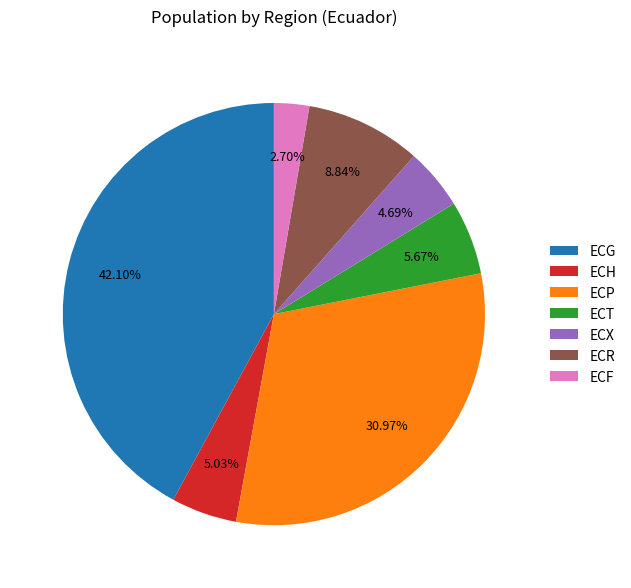

Combined, what portion of the pie is ECR and ECP?

39.8%